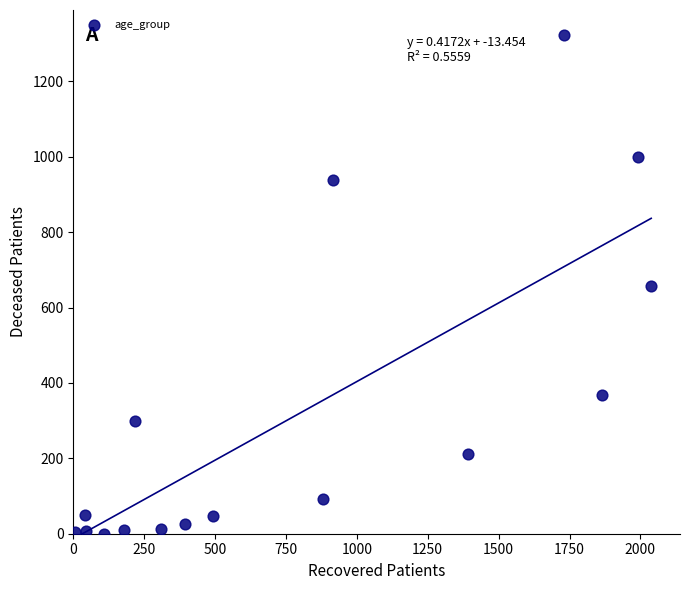

What is the range of X values (max minus min)?

2032